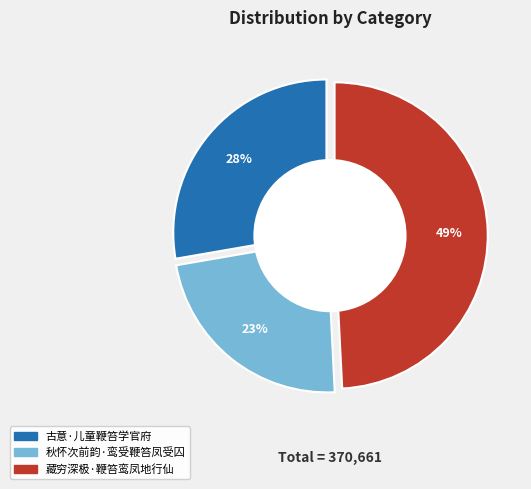

How many segments does this pie chart have?

3